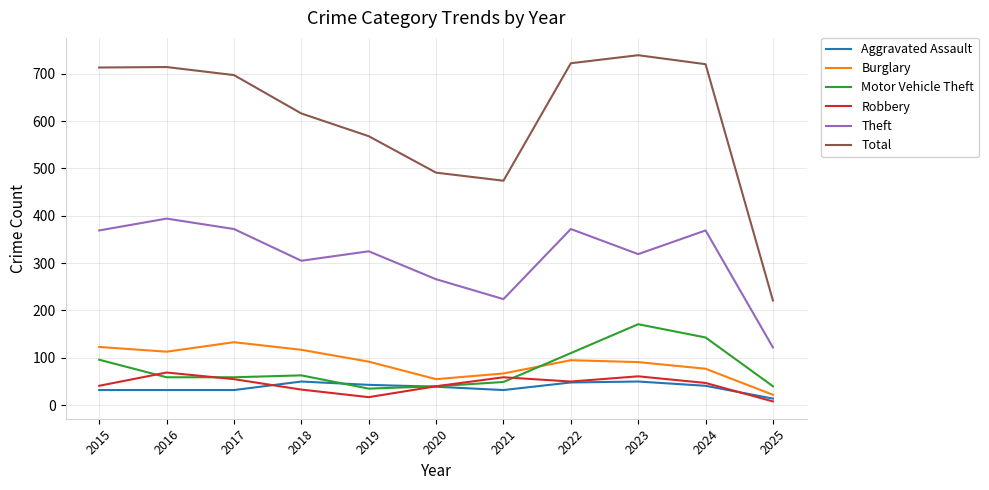

Is the value of Burglary at 2023 greater than the value of Robbery at 2021?

Yes